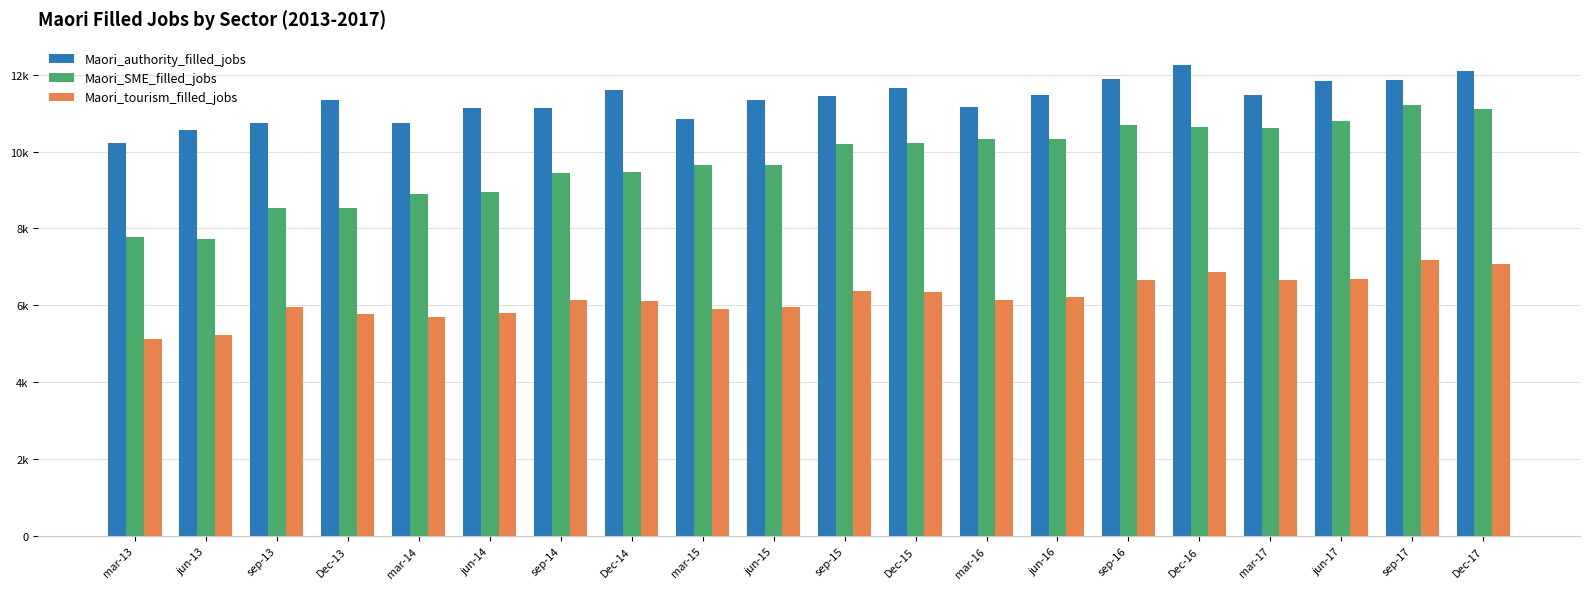

What is the value of the Maori_tourism_filled_jobs bar at the 10th from the left?

5958